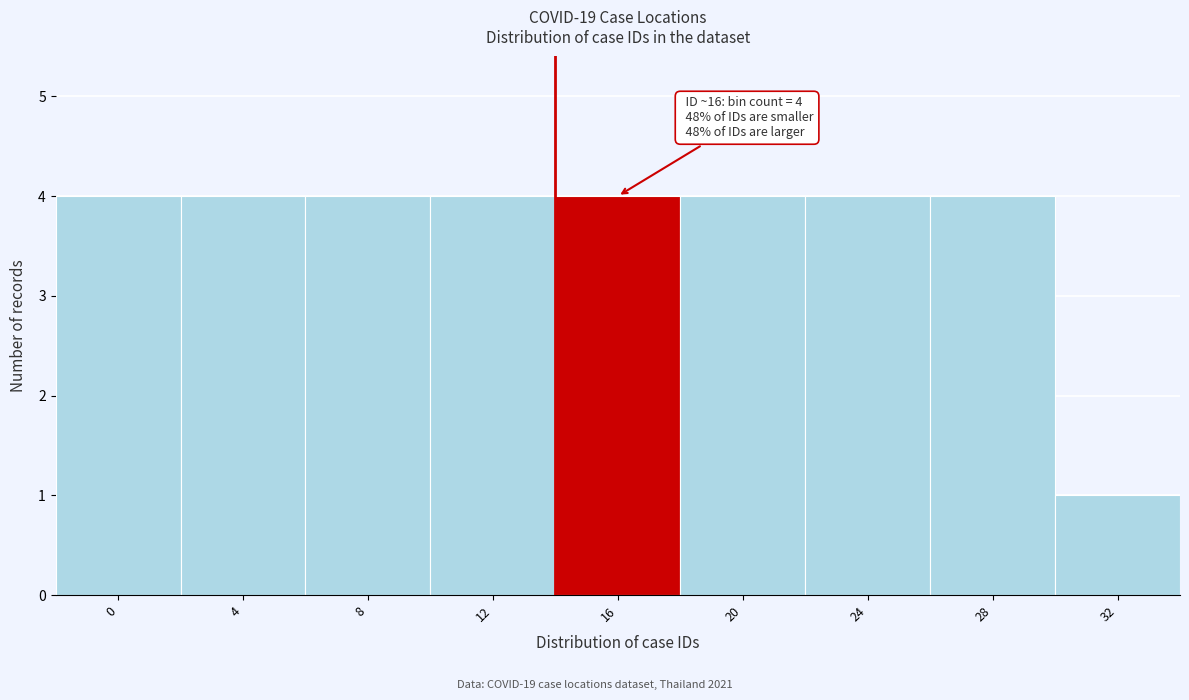

Reading left to right, extract all data points from this chart.

0=4	4=4	8=4	12=4	16=4	20=4	24=4	28=4	32=1